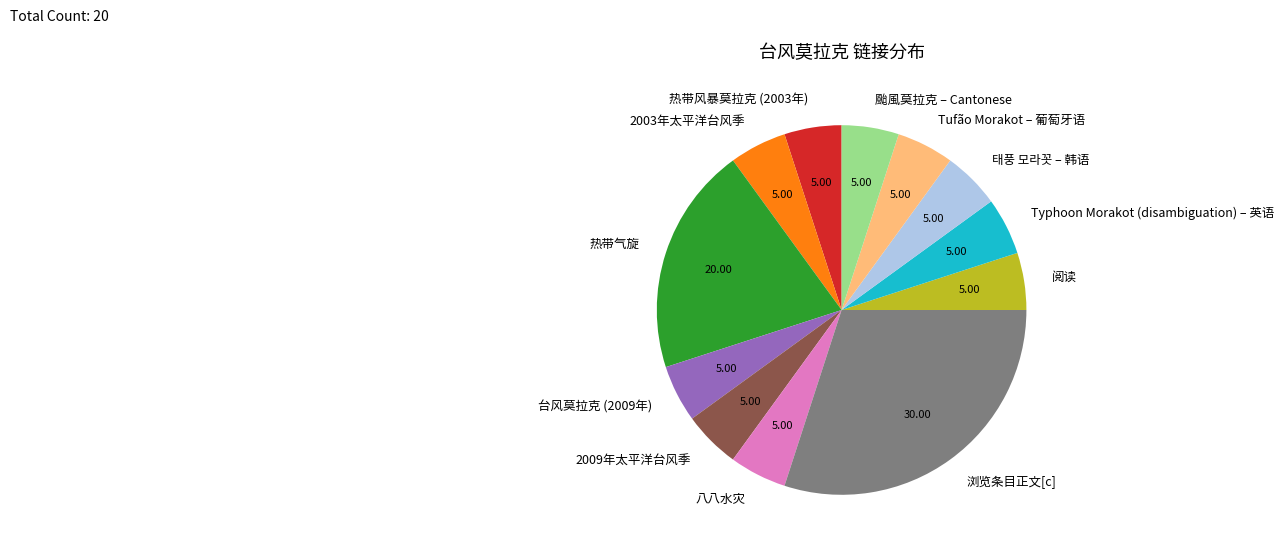

How many segments does this pie chart have?

12